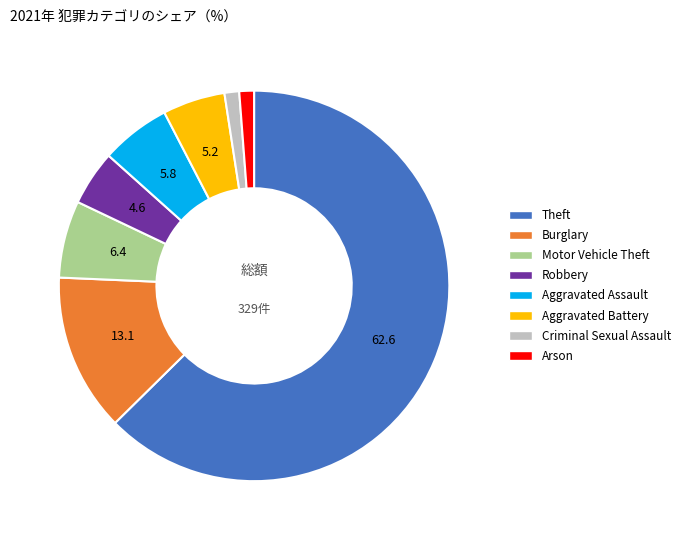

Between Motor Vehicle Theft and Aggravated Assault, which is larger?

Motor Vehicle Theft